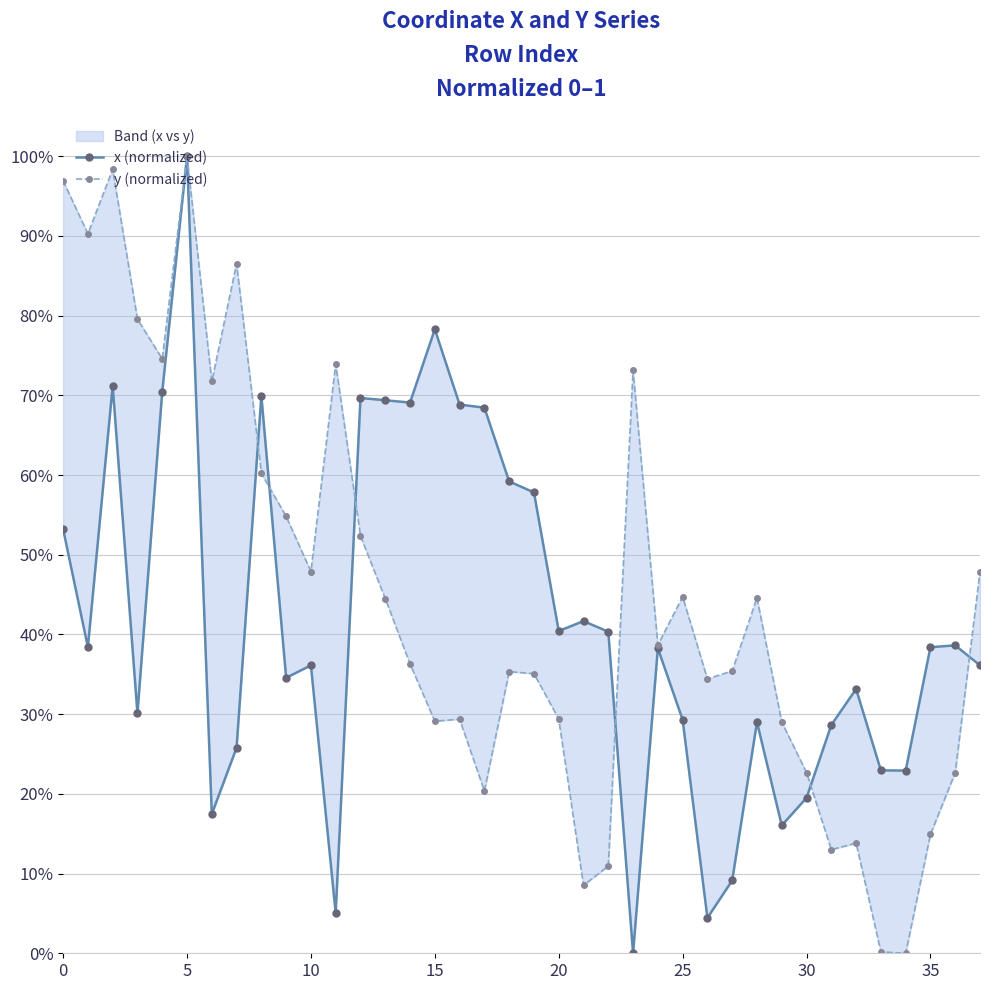

True or false: x (normalized) and y (normalized) cross at least once.

True